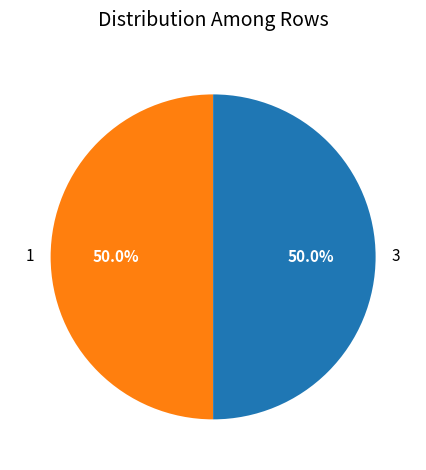

Combined, do 1 and 3 account for over 50%?

Yes